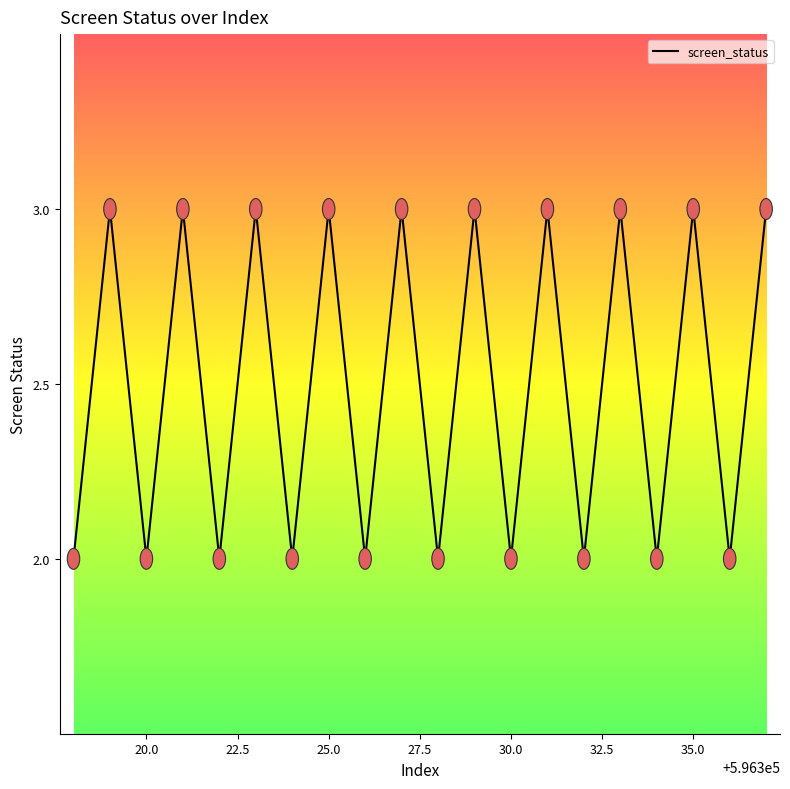

What is the maximum value shown in the chart?

3